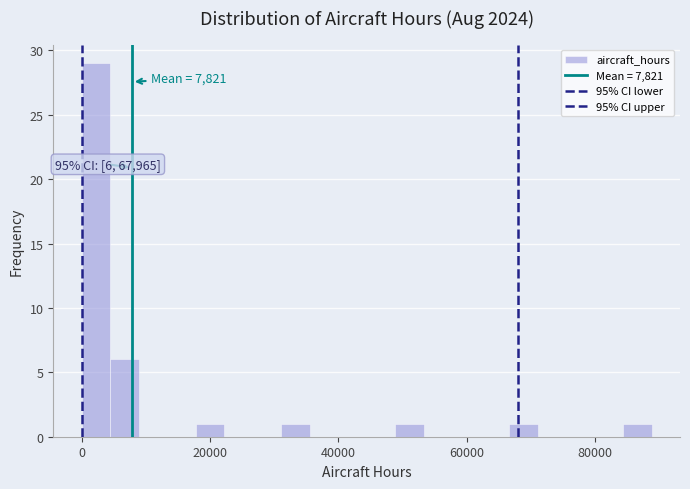

Around what value on the x-axis is the tallest bar? Give the approximate position of its centre, as read against the axis.

2000